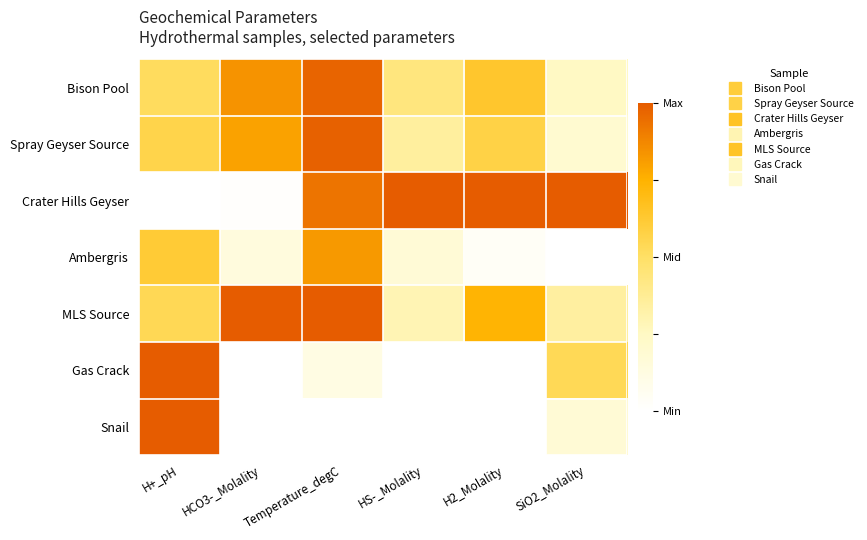

What is the difference between the highest and lowest values at SiO2_Molality?

1.0